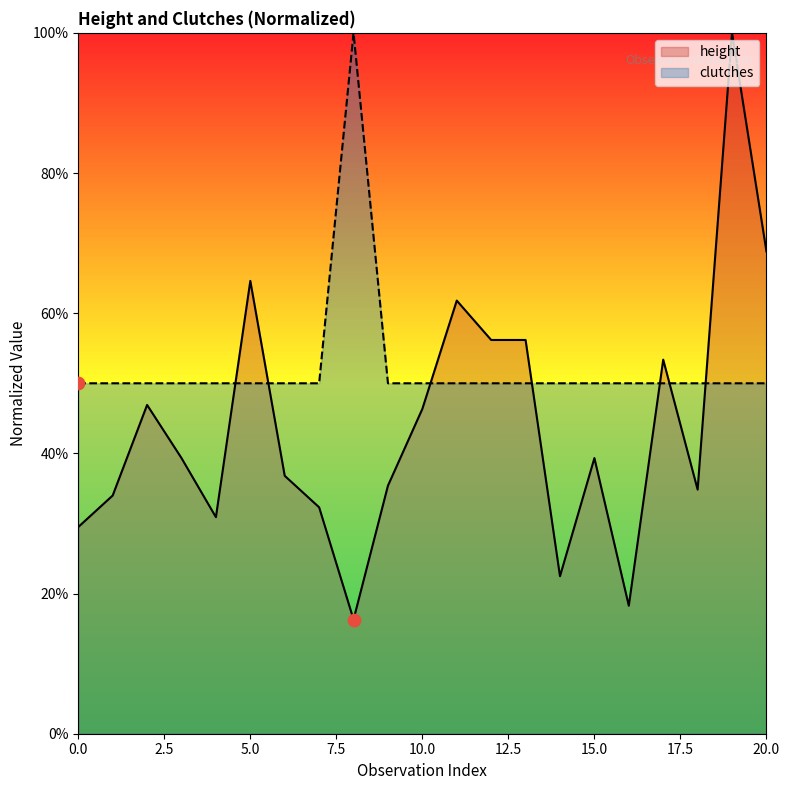

At how many categories does at least one series exceed 0?

21